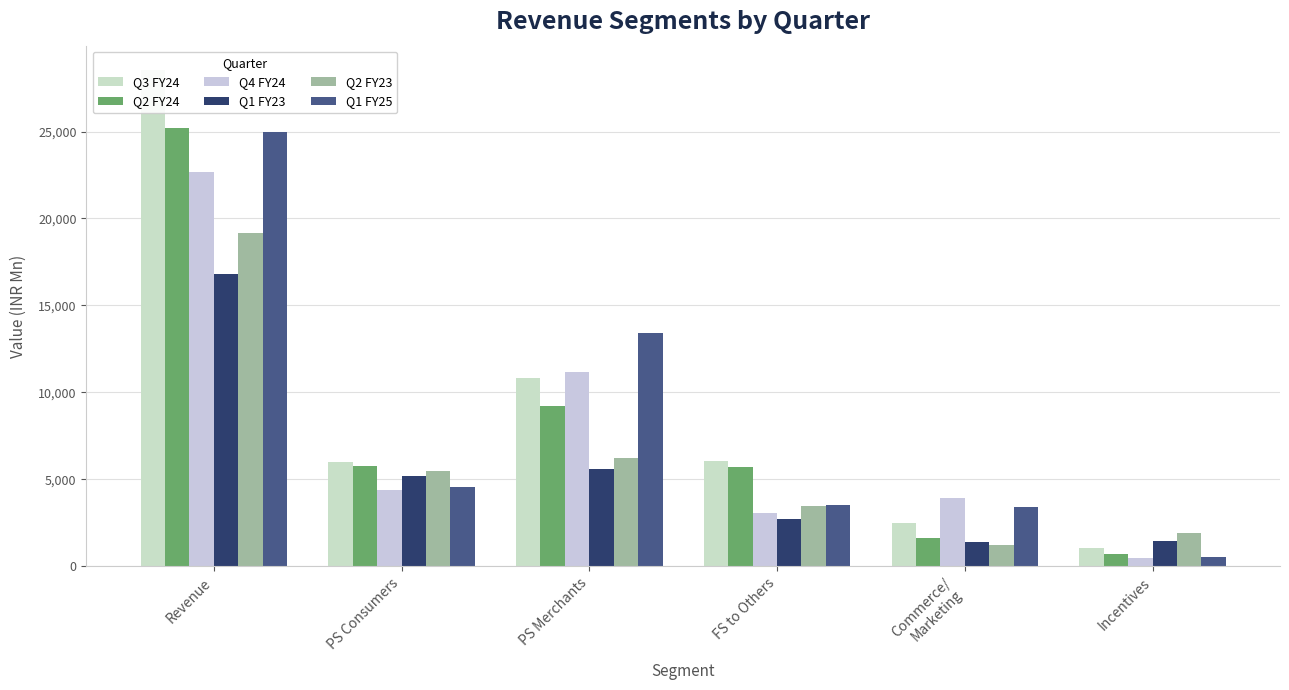

At which category is the sum across all series the highest?

Revenue